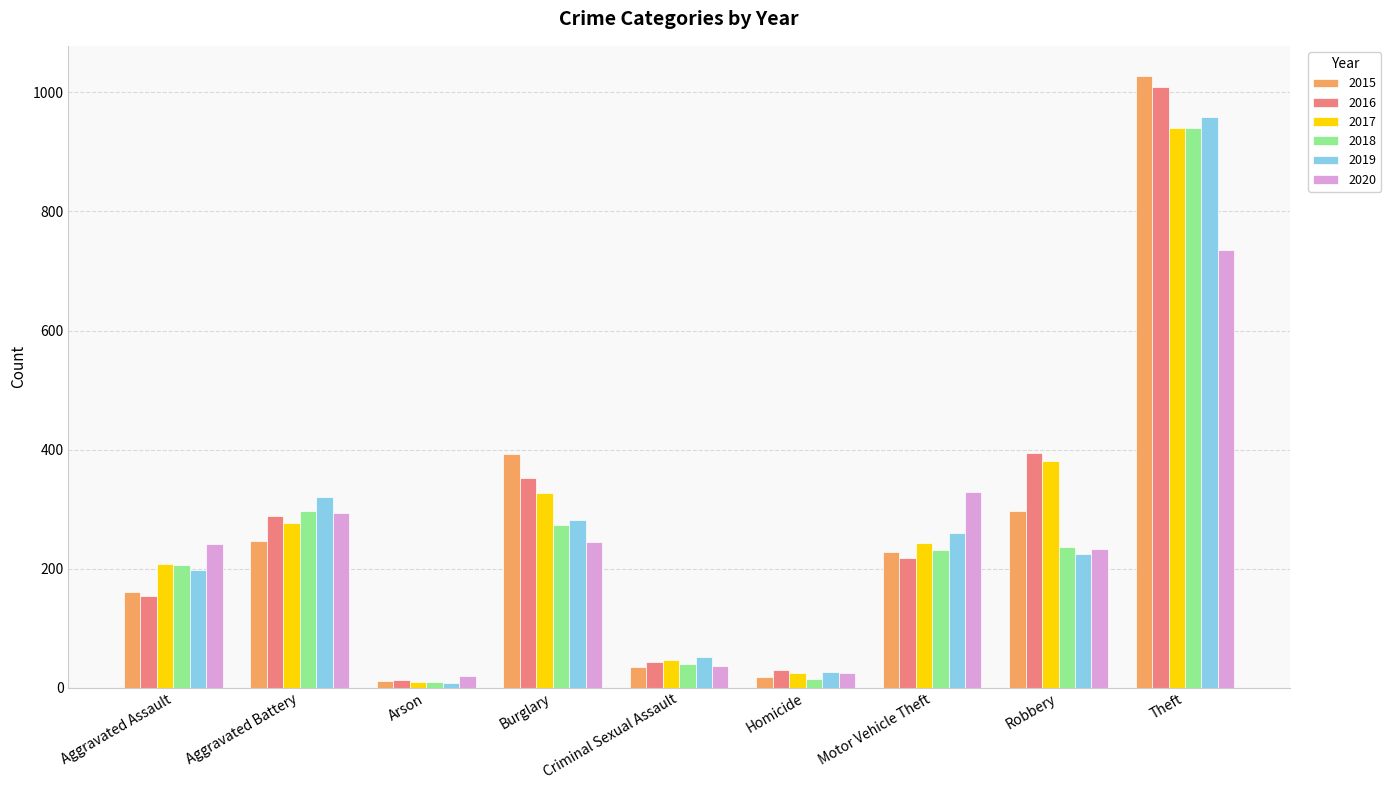

What is the label of the 9th bar from the right?

Aggravated Assault